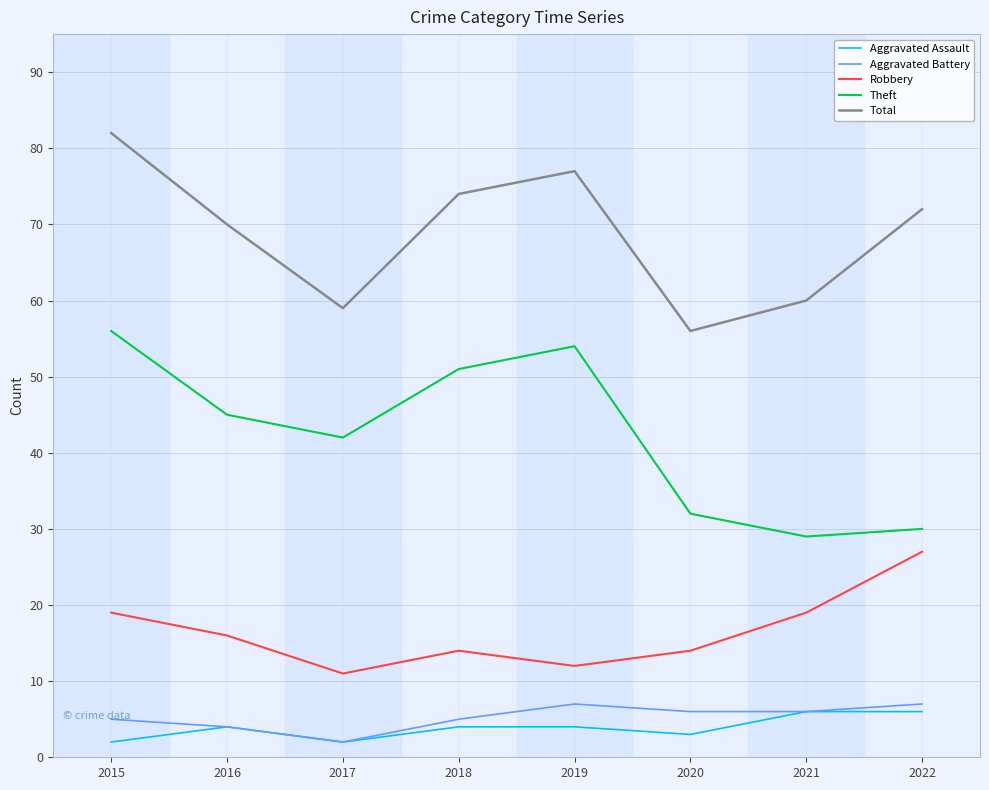

In Total, how many points are lower than both neighbors (excluding endpoints)?

2